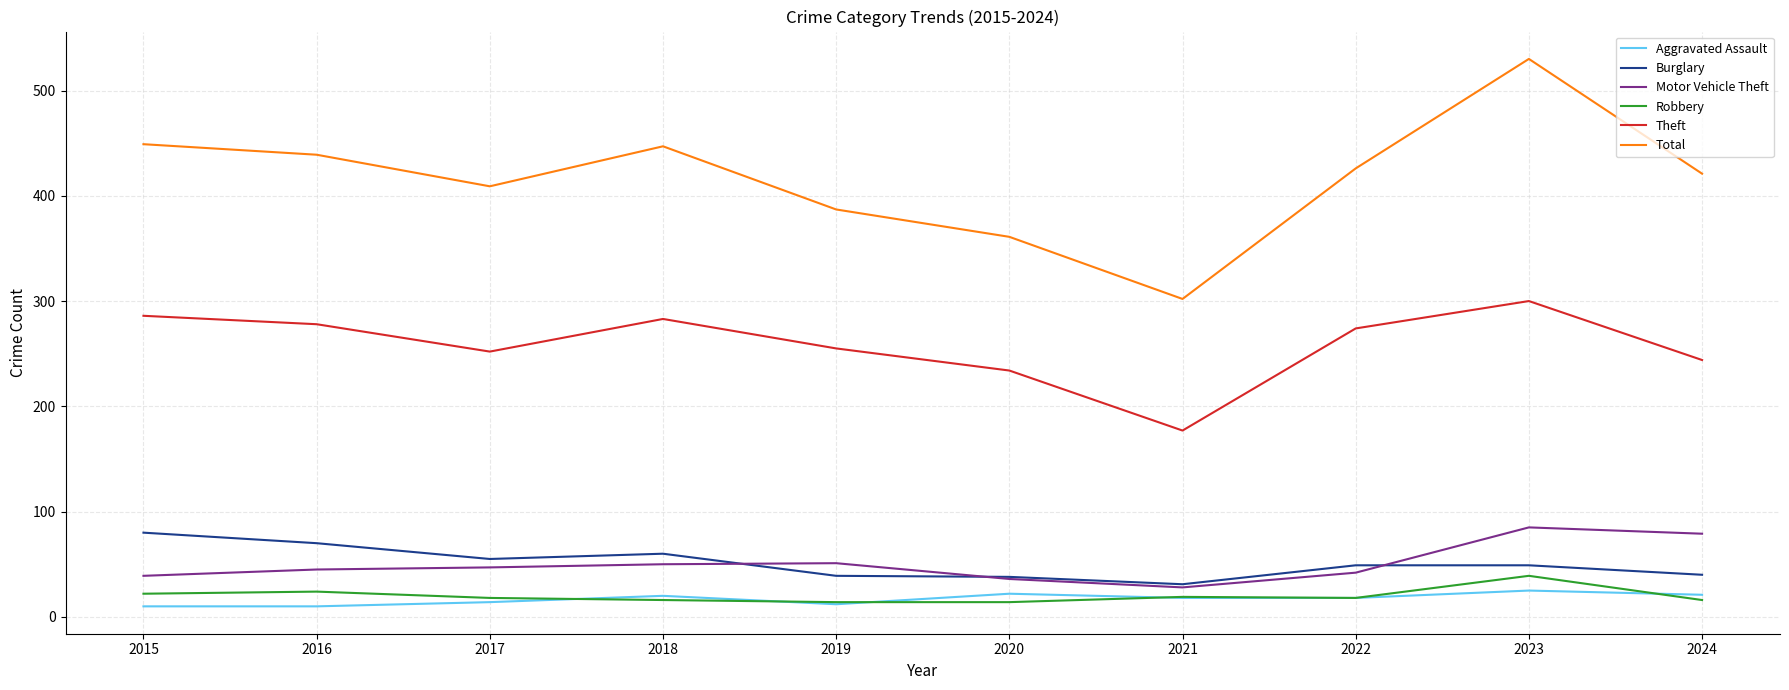

The Motor Vehicle Theft series shows 39 at 2015. True or false?

True